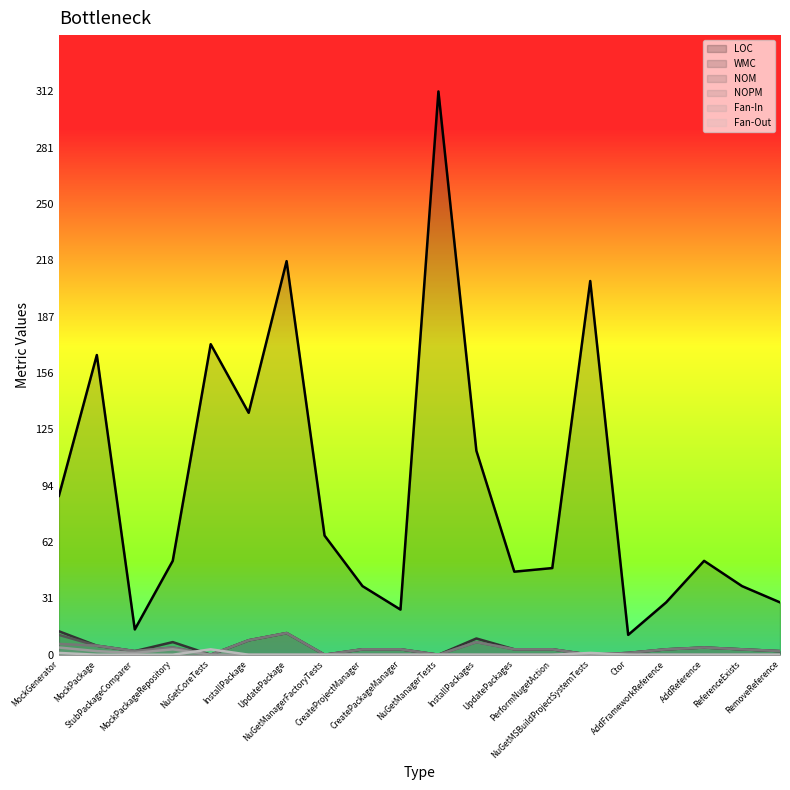

Rank the series at InstallPackage from highest to lowest value.

LOC, WMC, NOM, NOPM, Fan-In, Fan-Out